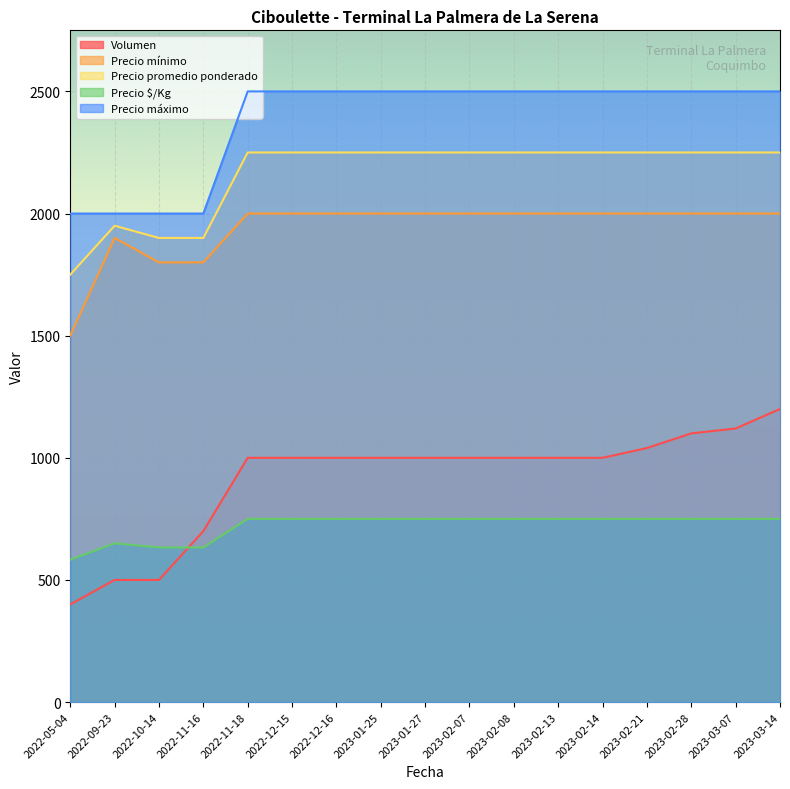

At which category is the sum across all series the highest?

2023-03-14